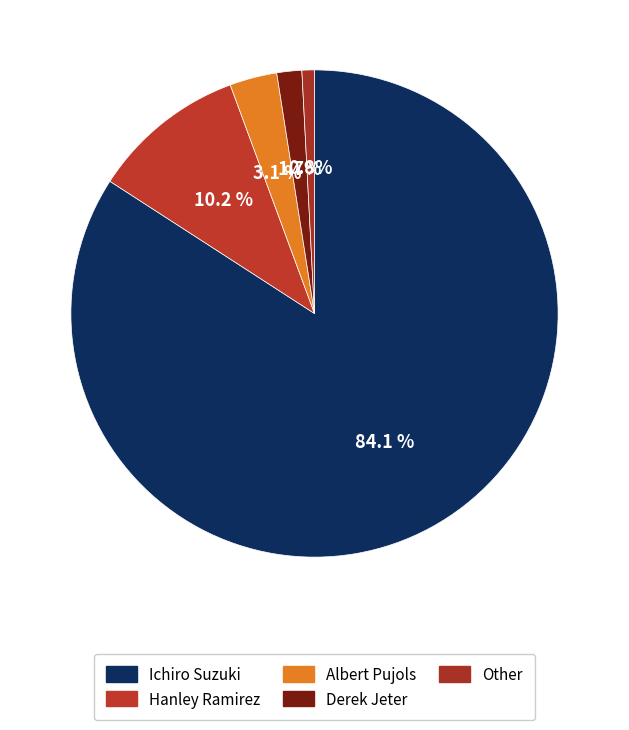

True or false: Derek Jeter accounts for 10% of the total.

False